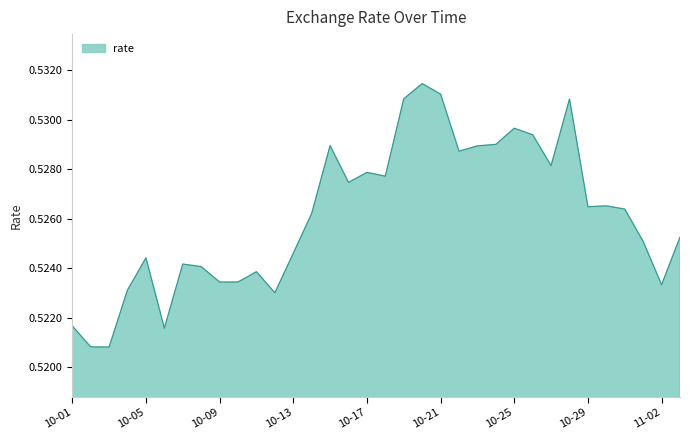

Is this an area chart (filled region under the line)?

Yes